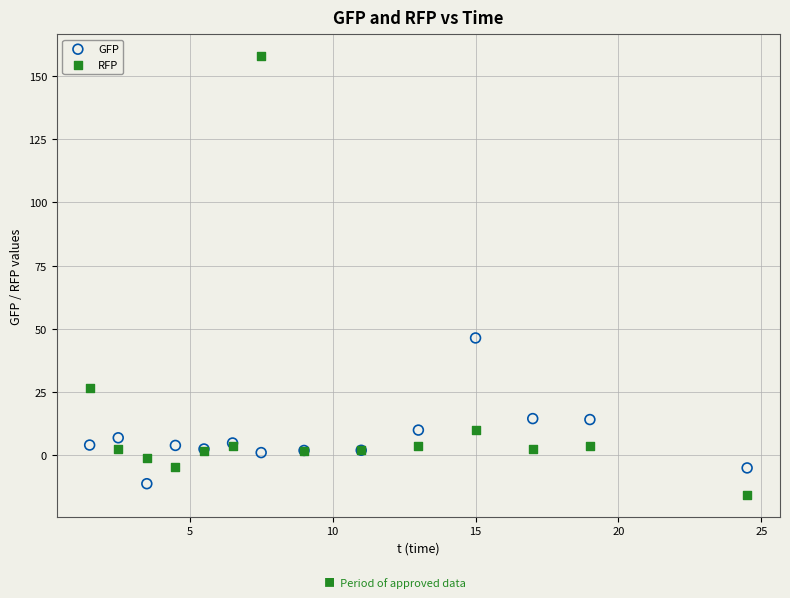

Which series contains the highest Y value?

RFP